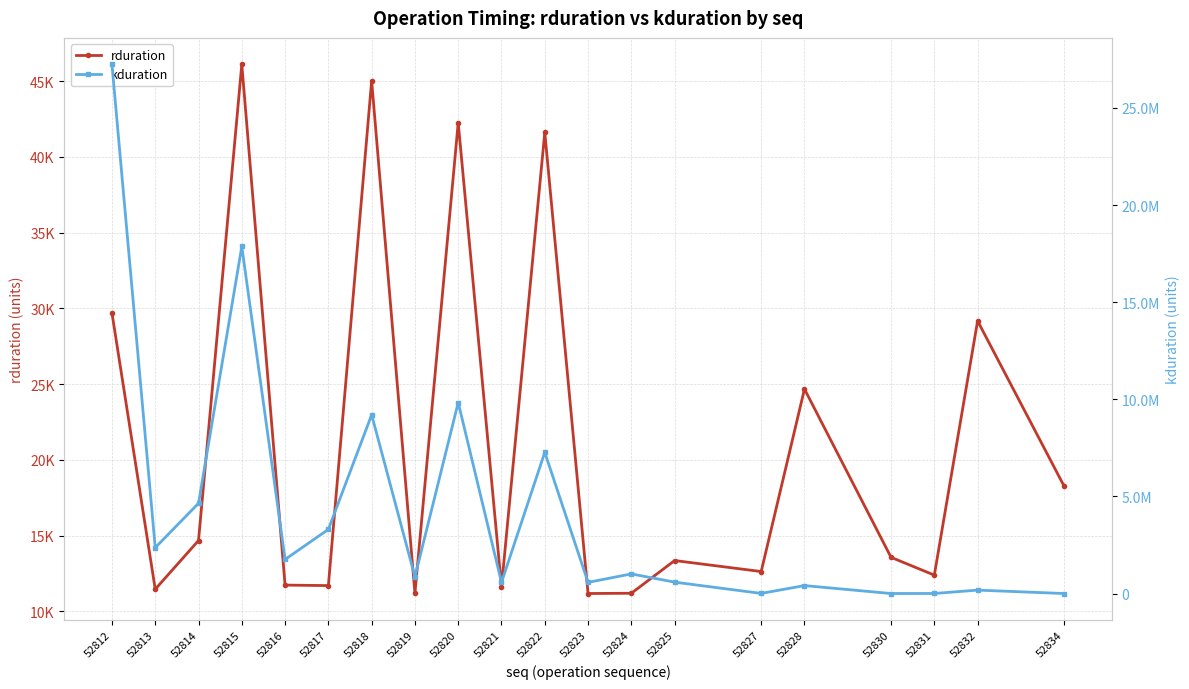

Which label corresponds to the largest value in the chart?

52812